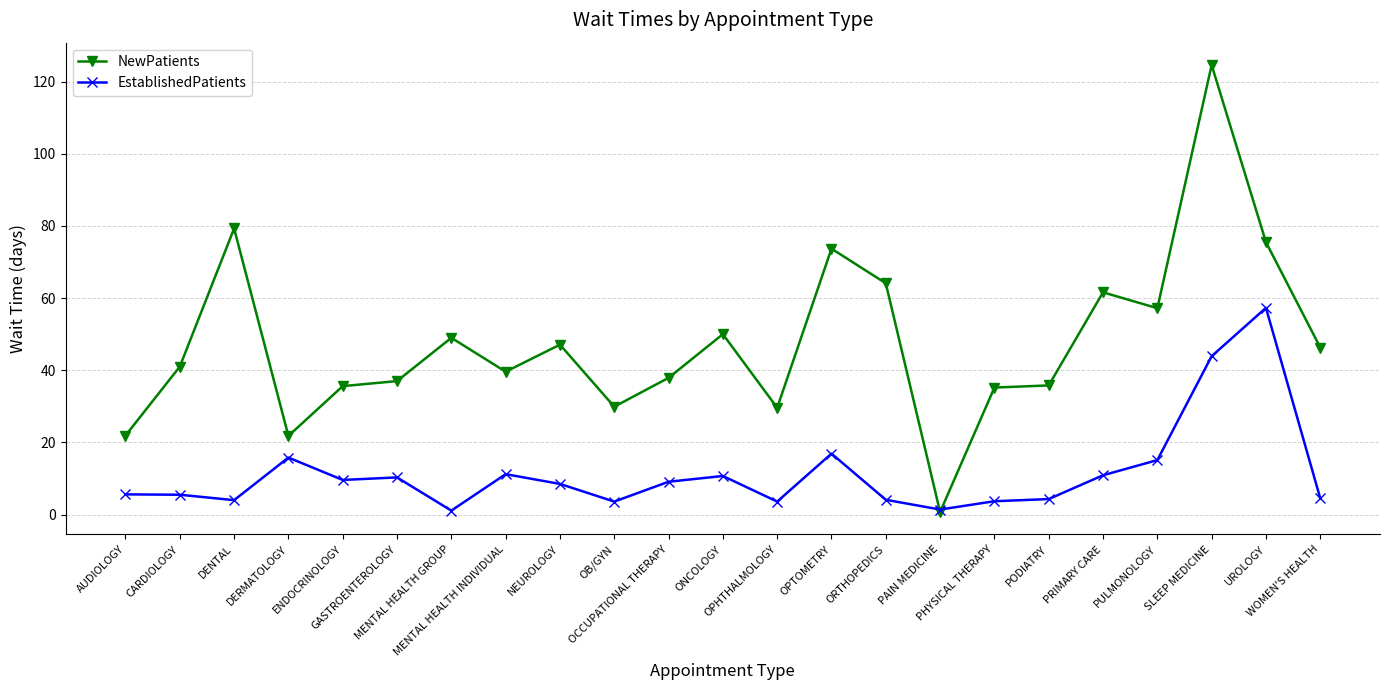

What is the average value of the NewPatients series?

47.6